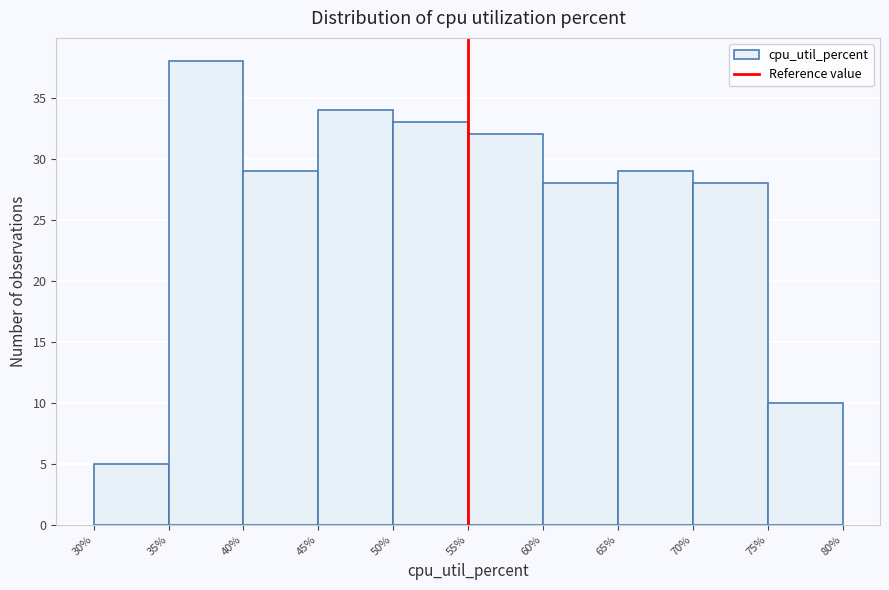

Over which range of the x-axis is the bar tallest?

35% to 40%